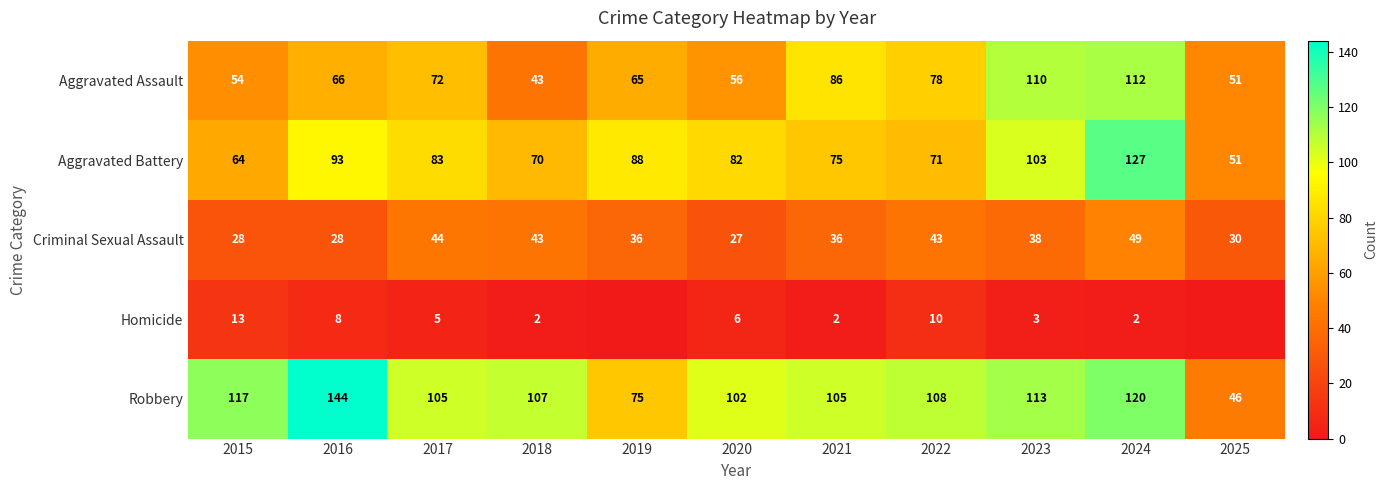

Is it true that Aggravated Assault equals 86 at 2021?

True